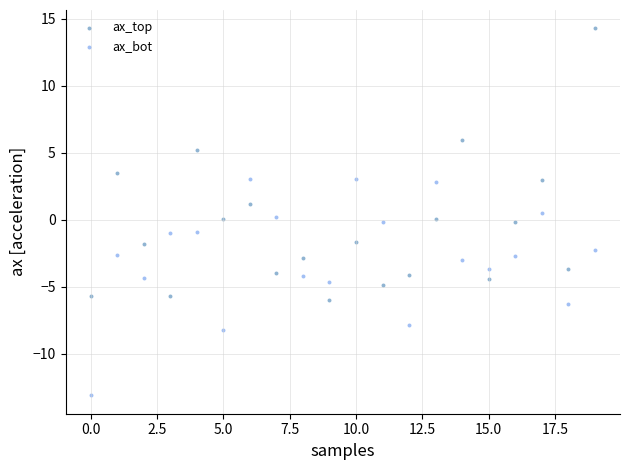

Which series contains the highest Y value?

ax_top